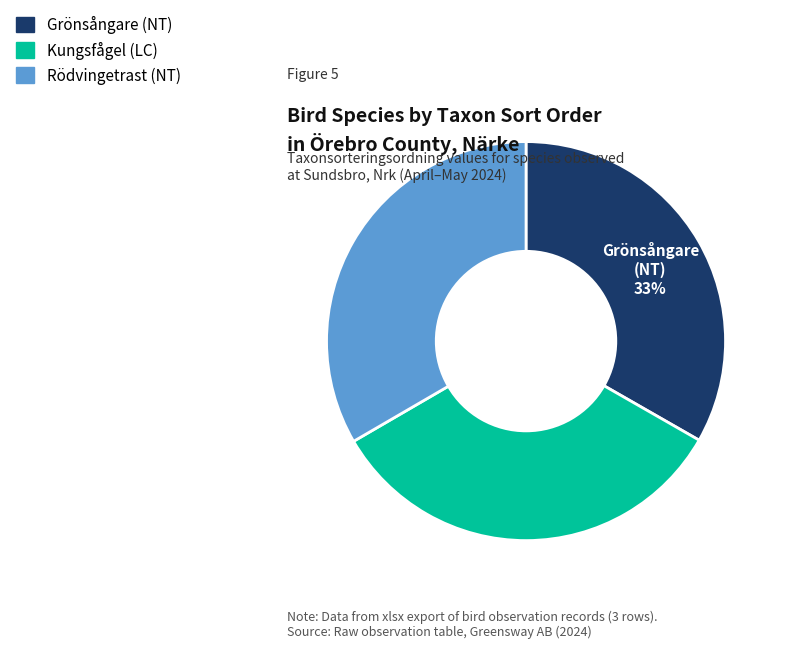

Does any single category account for the majority?

No